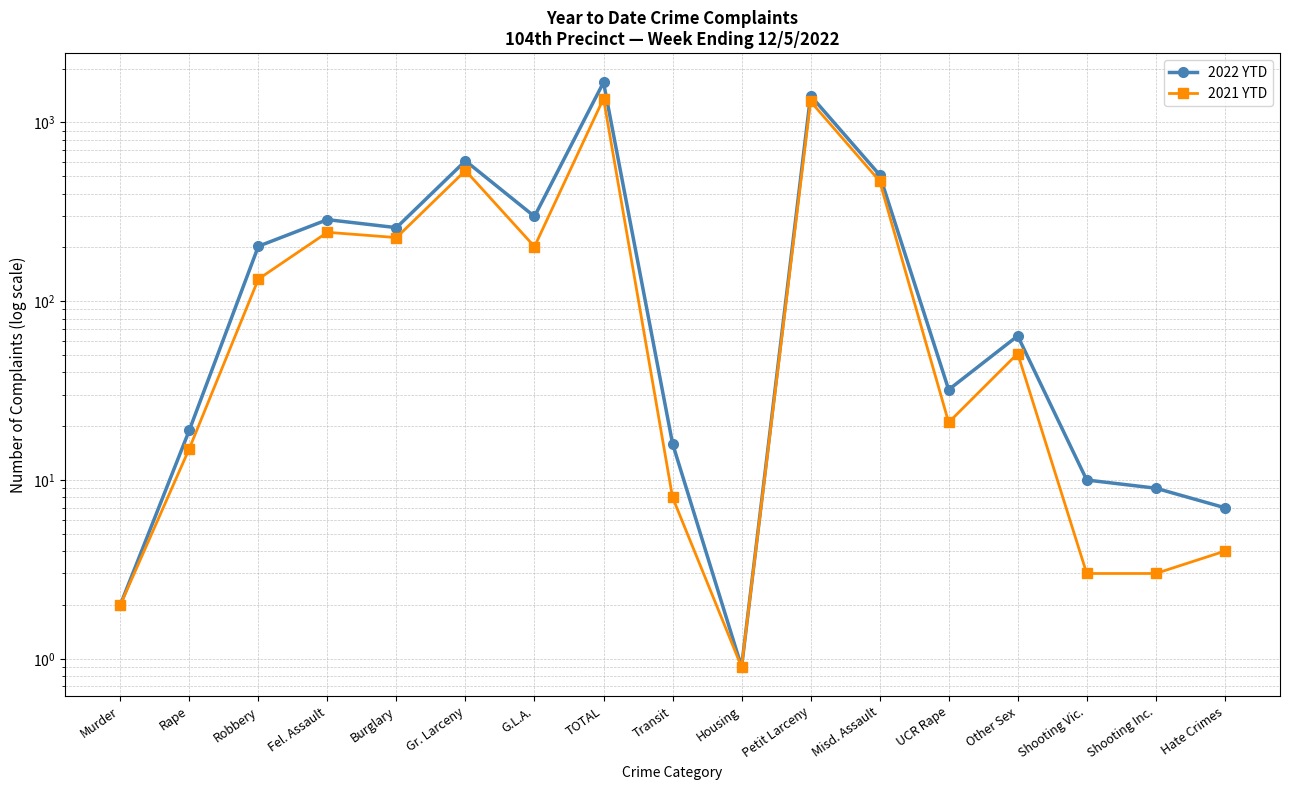

True or false: 2021 YTD and 2022 YTD intersect in this chart.

False